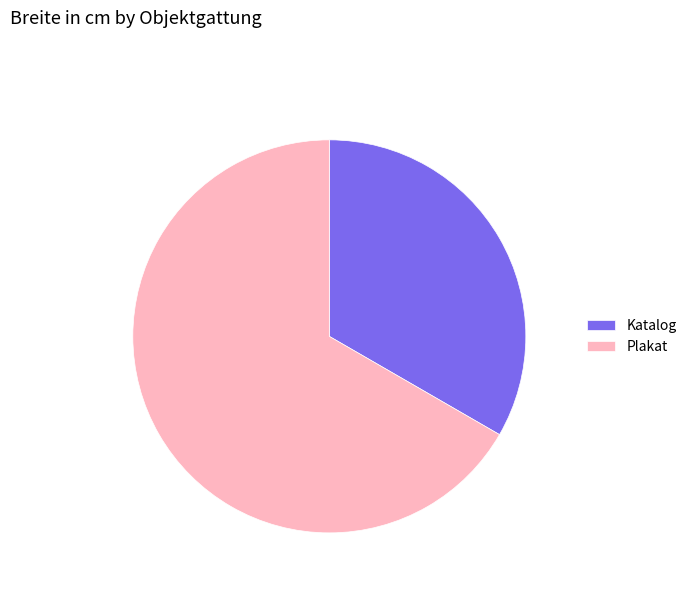

What is the largest slice in the pie chart?

Plakat